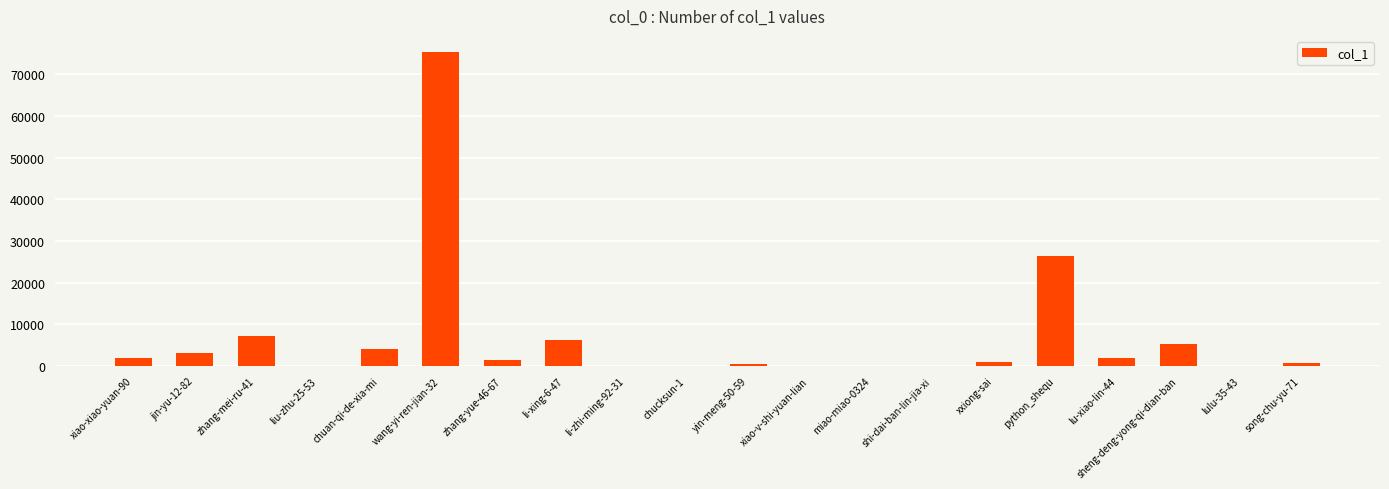

Are the bars grouped side by side (vs. stacked)?

No